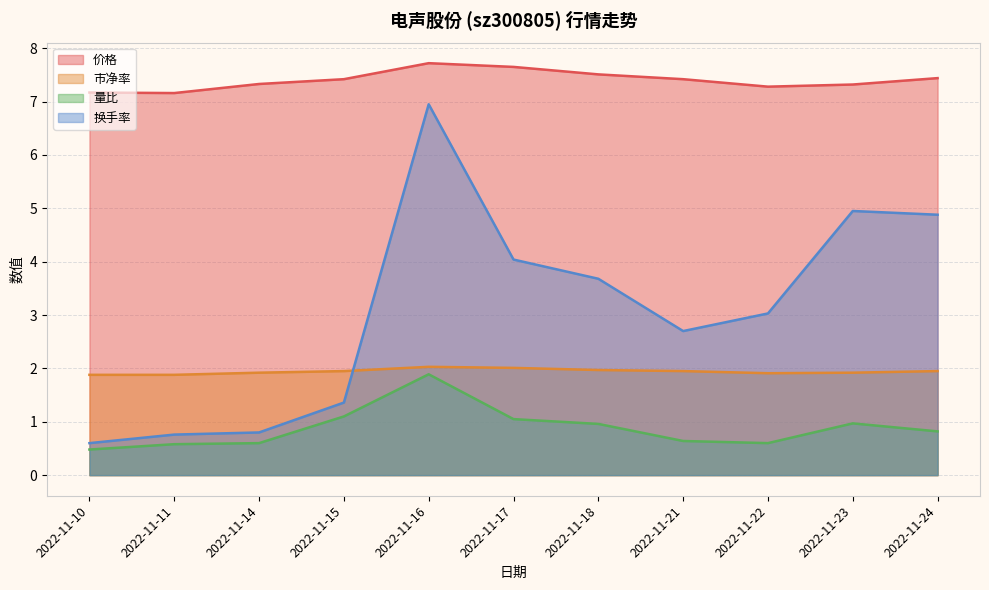

Reading left to right, transcribe all the data shown in this chart.

价格: 2022-11-10=7.2	2022-11-11=7.2	2022-11-14=7.3	2022-11-15=7.4	2022-11-16=7.7	2022-11-17=7.7	2022-11-18=7.5	2022-11-21=7.4	2022-11-22=7.3	2022-11-23=7.3	2022-11-24=7.4
市净率: 2022-11-10=1.9	2022-11-11=1.9	2022-11-14=1.9	2022-11-15=1.9	2022-11-16=2.0	2022-11-17=2.0	2022-11-18=2.0	2022-11-21=1.9	2022-11-22=1.9	2022-11-23=1.9	2022-11-24=1.9
量比: 2022-11-10=0.5	2022-11-11=0.6	2022-11-14=0.6	2022-11-15=1.1	2022-11-16=1.9	2022-11-17=1.1	2022-11-18=1.0	2022-11-21=0.6	2022-11-22=0.6	2022-11-23=1.0	2022-11-24=0.8
换手率: 2022-11-10=0.6	2022-11-11=0.8	2022-11-14=0.8	2022-11-15=1.4	2022-11-16=7.0	2022-11-17=4.0	2022-11-18=3.7	2022-11-21=2.7	2022-11-22=3.0	2022-11-23=5.0	2022-11-24=4.9